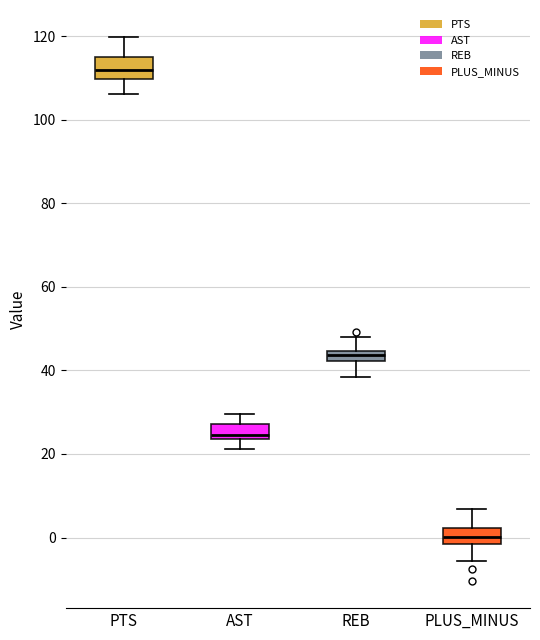

Which box's median line is the highest?

PTS